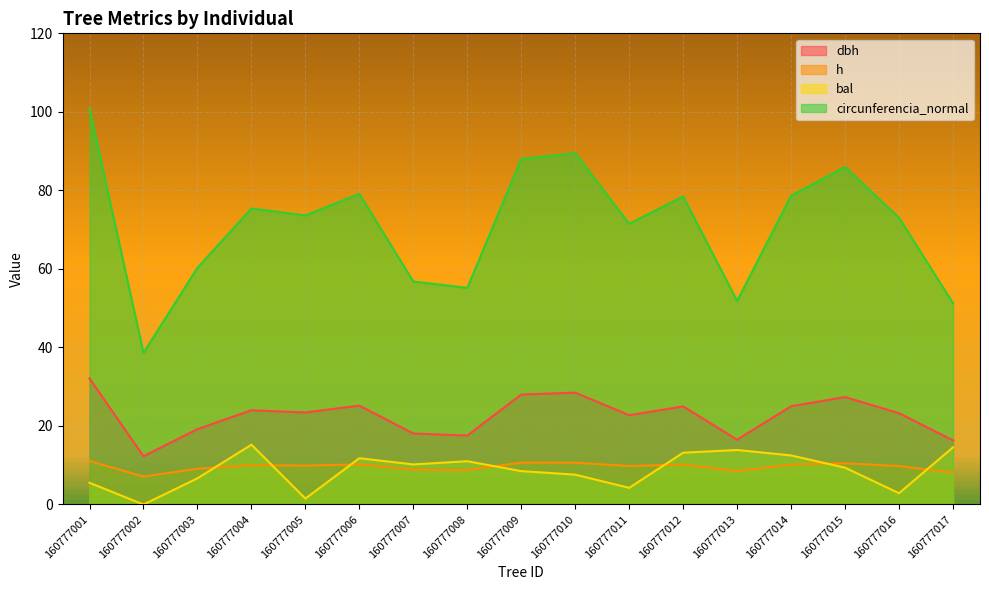

Where is dbh nearest to the value 22?

160777011